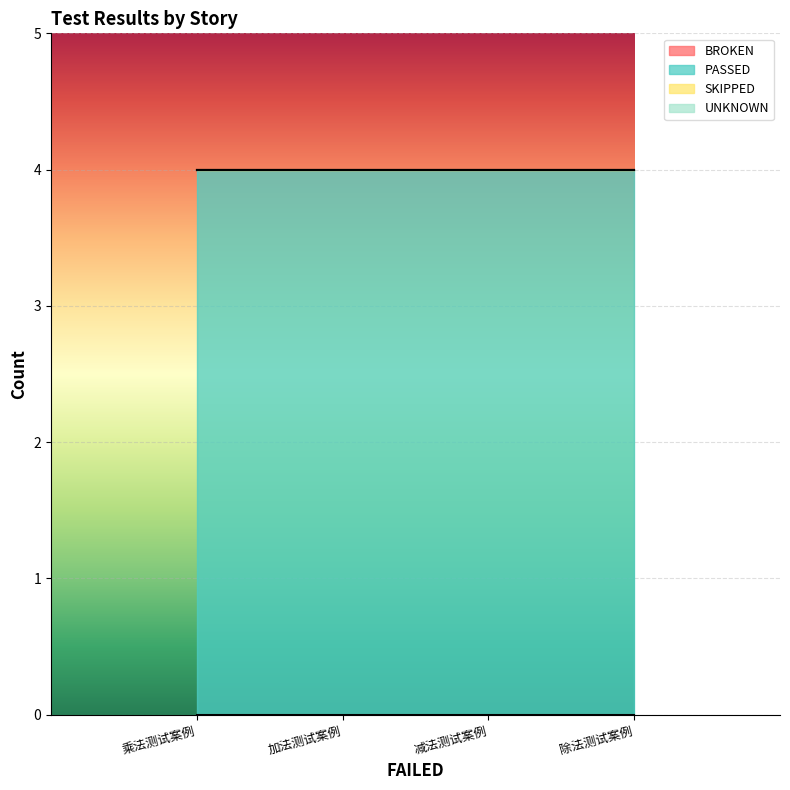

True or false: UNKNOWN and SKIPPED intersect in this chart.

False